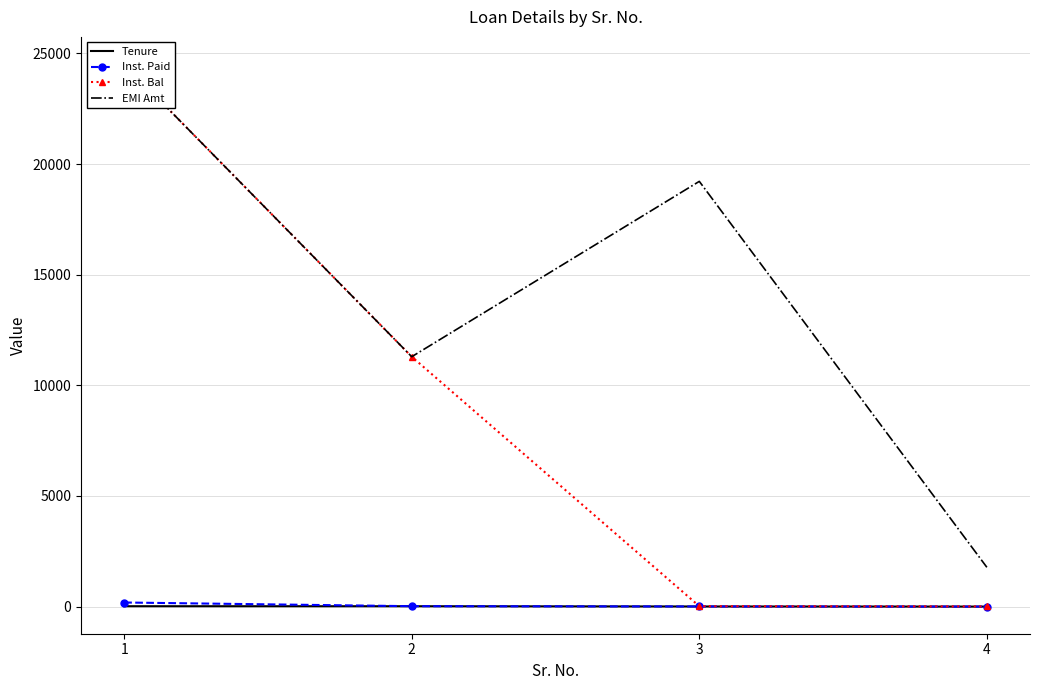

True or false: Inst. Bal and Tenure intersect in this chart.

False